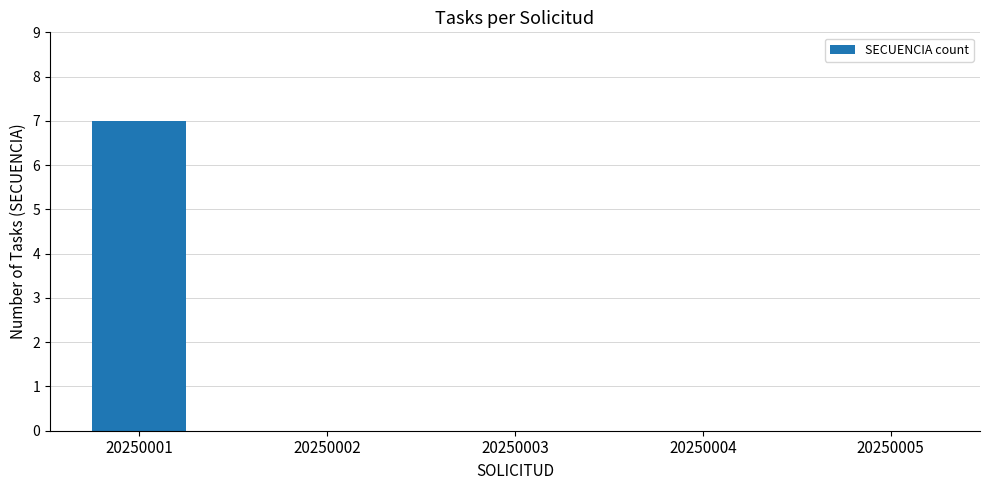

What is the greatest value displayed?

7